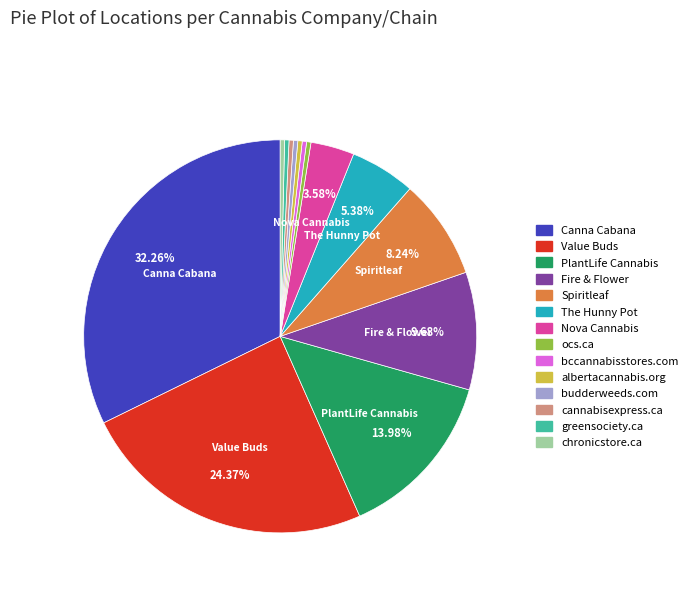

Is it true that Fire & Flower is 17% of the pie?

False